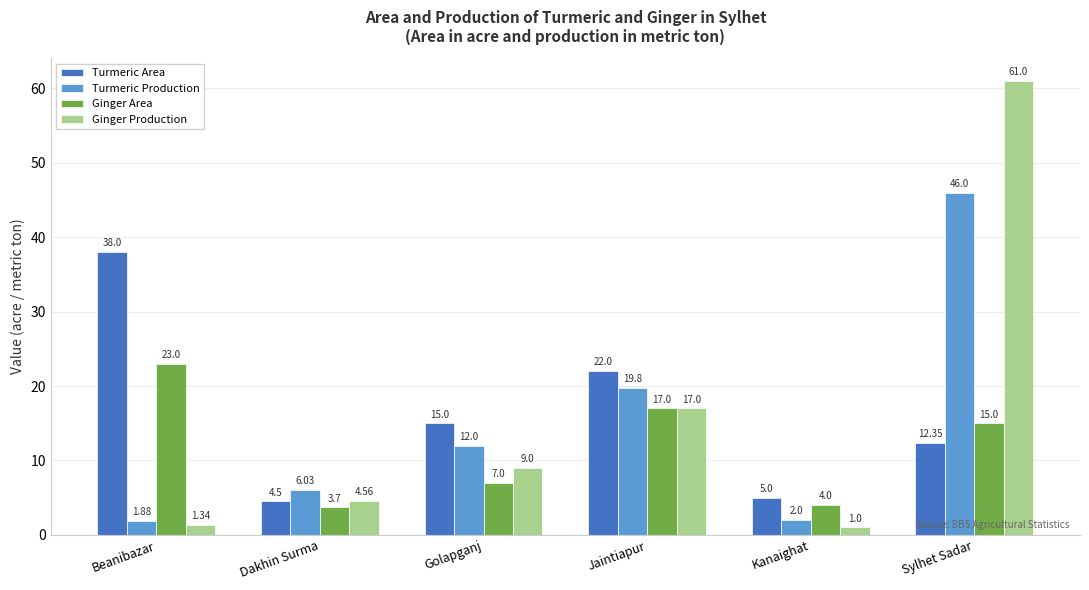

List the series in order of their peak value, highest first.

Ginger Production, Turmeric Production, Turmeric Area, Ginger Area